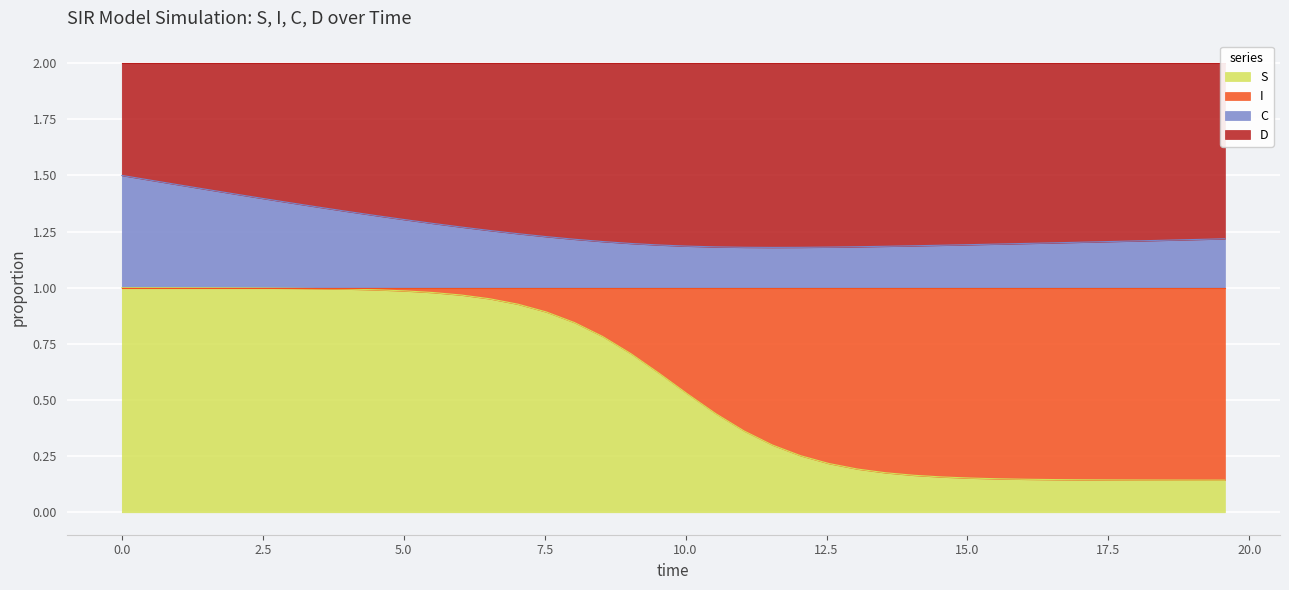

True or false: C and S cross at least once.

False